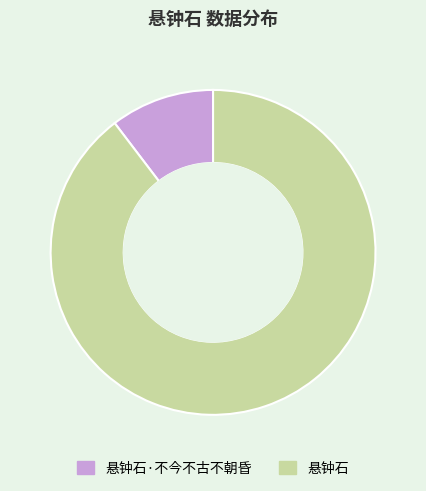

True or false: 悬钟石·不今不古不朝昏 accounts for 10% of the total.

True